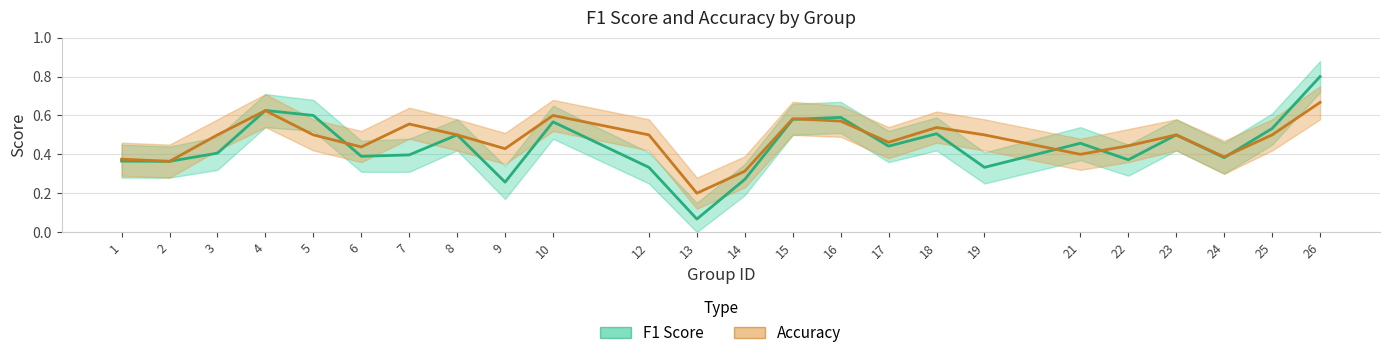

Reading right to left, transcribe all the data shown in this chart.

F1 Score: 26=0.8	25=0.5	24=0.4	23=0.5	22=0.4	21=0.5	19=0.3	18=0.5	17=0.4	16=0.6	15=0.6	14=0.3	13=0.1	12=0.3	10=0.6	9=0.3	8=0.5	7=0.4	6=0.4	5=0.6	4=0.6	3=0.4	2=0.4	1=0.4
Accuracy: 26=0.7	25=0.5	24=0.4	23=0.5	22=0.4	21=0.4	19=0.5	18=0.5	17=0.5	16=0.6	15=0.6	14=0.3	13=0.2	12=0.5	10=0.6	9=0.4	8=0.5	7=0.6	6=0.4	5=0.5	4=0.6	3=0.5	2=0.4	1=0.4